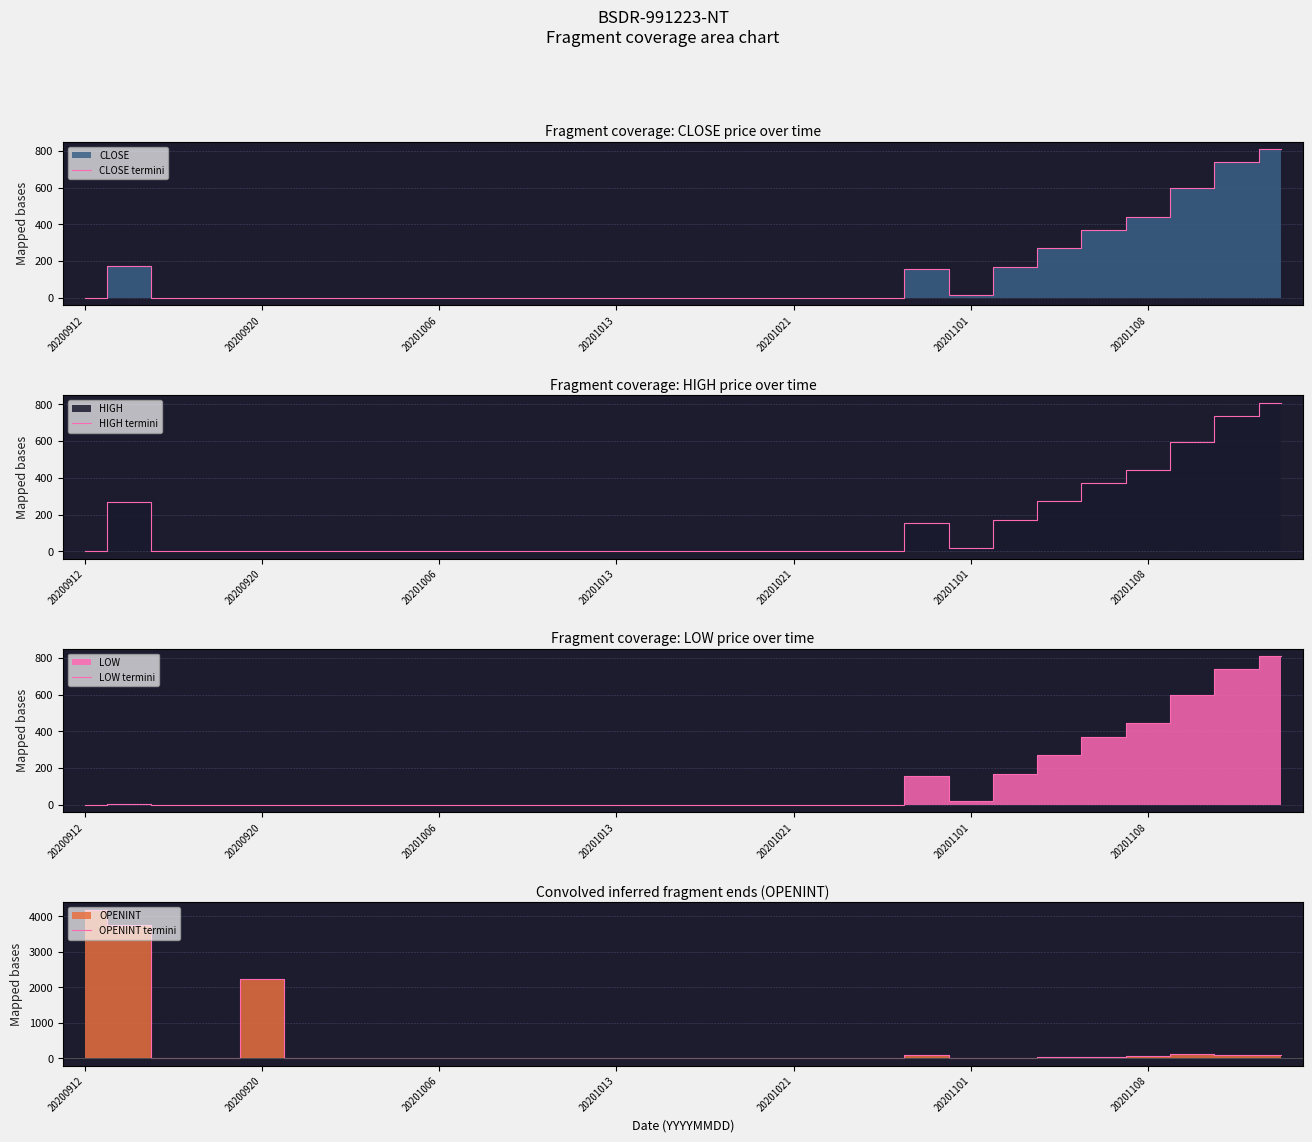

What is the highest value of the OPENINT termini series?

4187